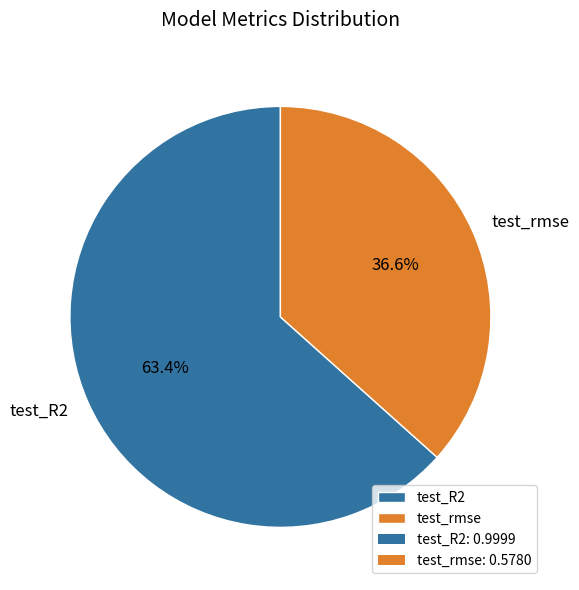

Does test_rmse represent more than half of the total?

No